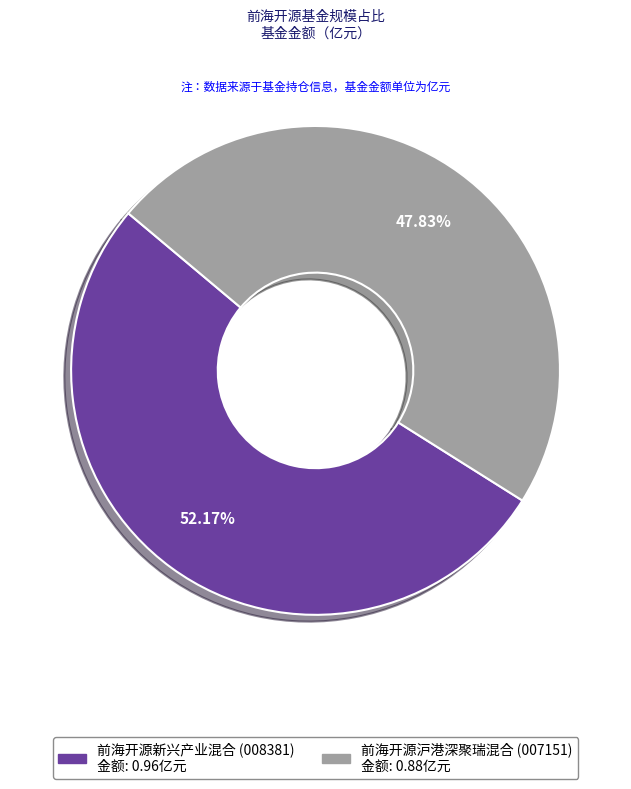

How many slices are in this pie chart?

2